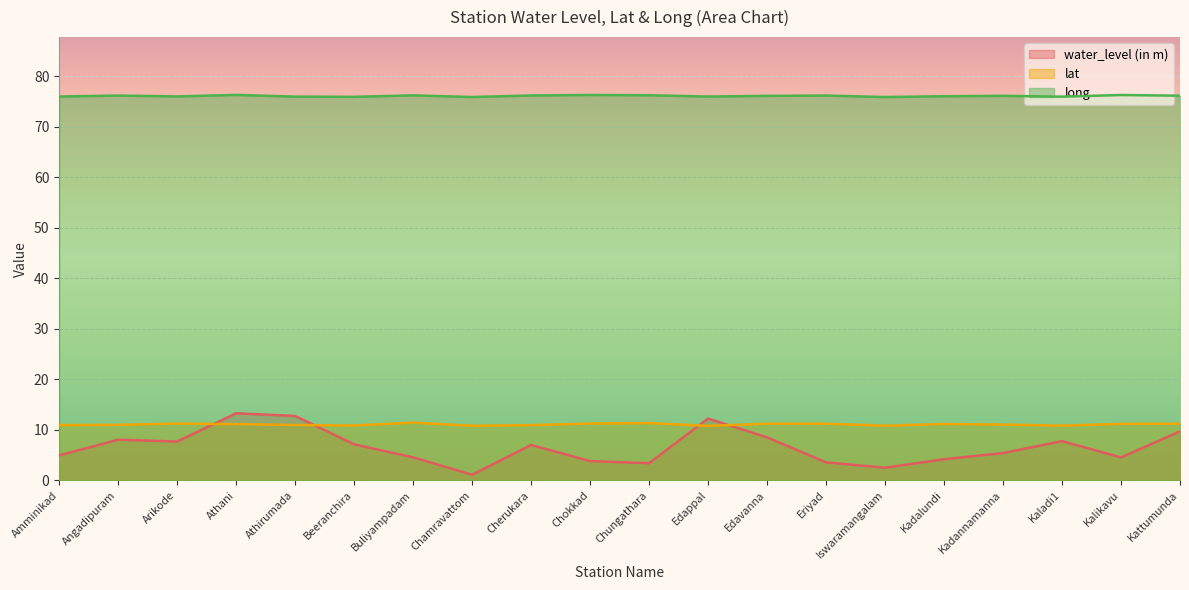

Is it true that water_level (in m) equals 4.2 at Kadalundi?

True